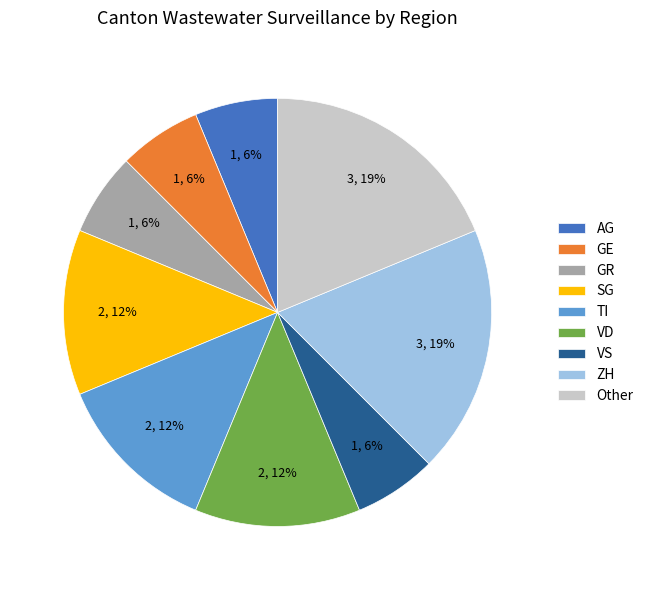

How many slices are in this pie chart?

9